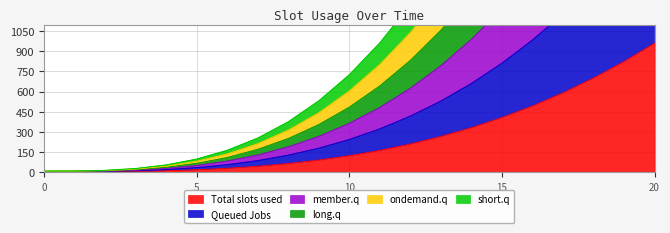

What is the maximum value for Total slots used?

961.0